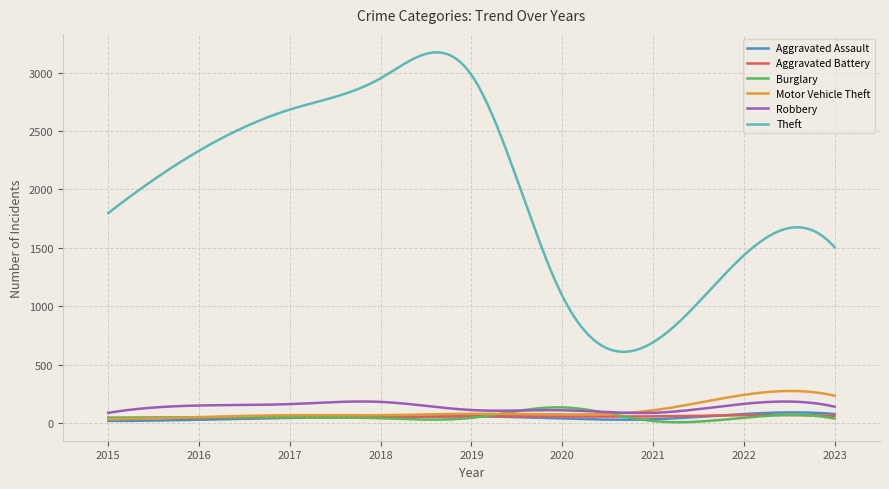

True or false: Motor Vehicle Theft and Theft cross at least once.

False